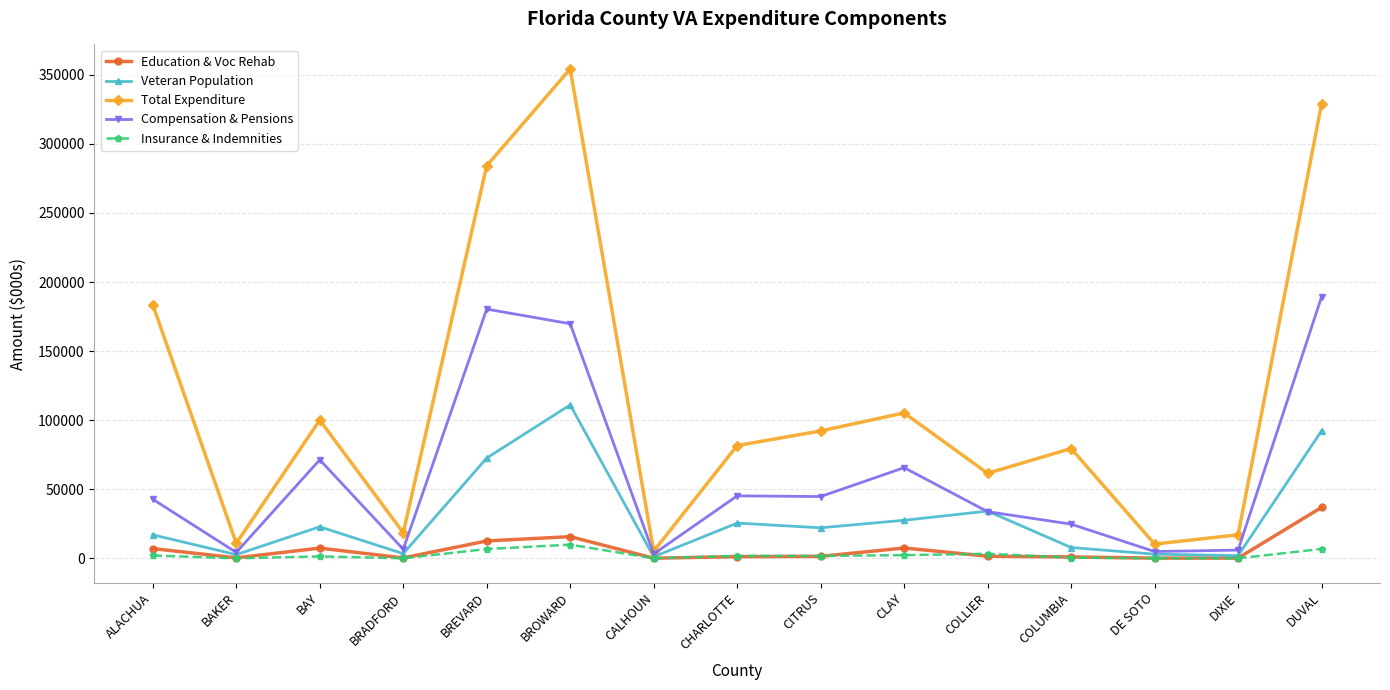

True or false: Education & Voc Rehab and Total Expenditure intersect in this chart.

False